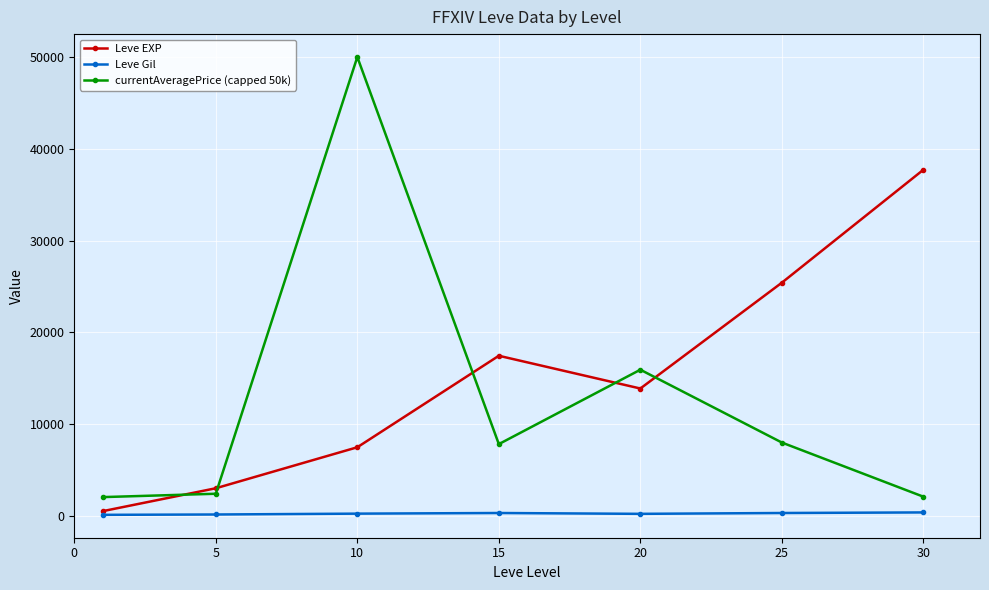

Count the number of data series in this chart.

3